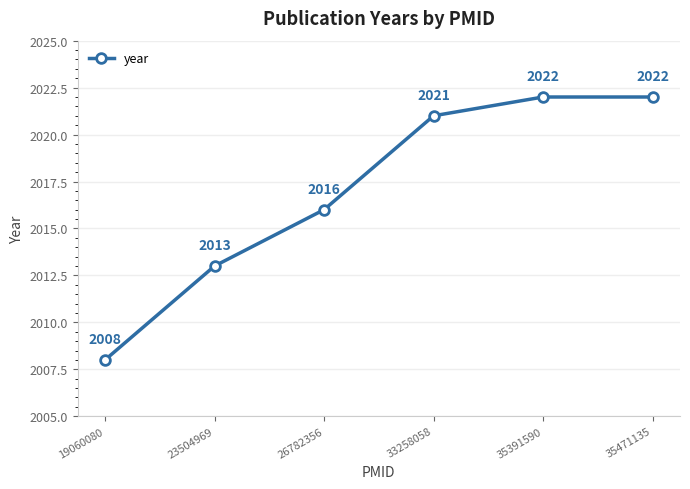

What is the minimum value shown in the chart?

2008